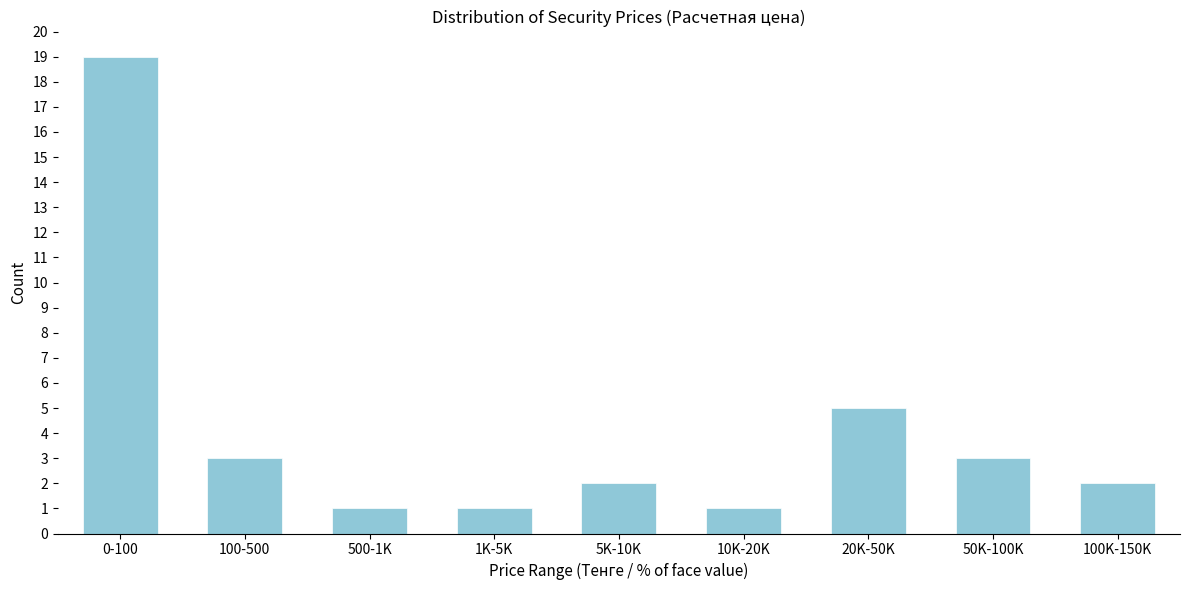

Reading left to right, extract all data points from this chart.

19	3	1	1	2	1	5	3	2